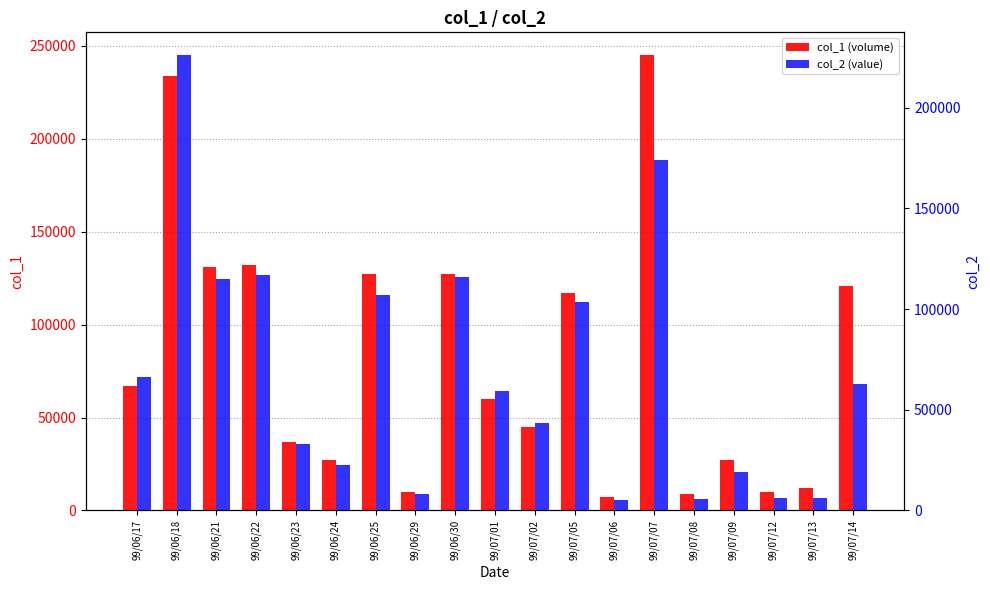

List the labels in order of col_1 (volume) value, smallest first.

99/07/06, 99/07/08, 99/06/29, 99/07/12, 99/07/13, 99/06/24, 99/07/09, 99/06/23, 99/07/02, 99/07/01, 99/06/17, 99/07/05, 99/07/14, 99/06/25, 99/06/30, 99/06/21, 99/06/22, 99/06/18, 99/07/07